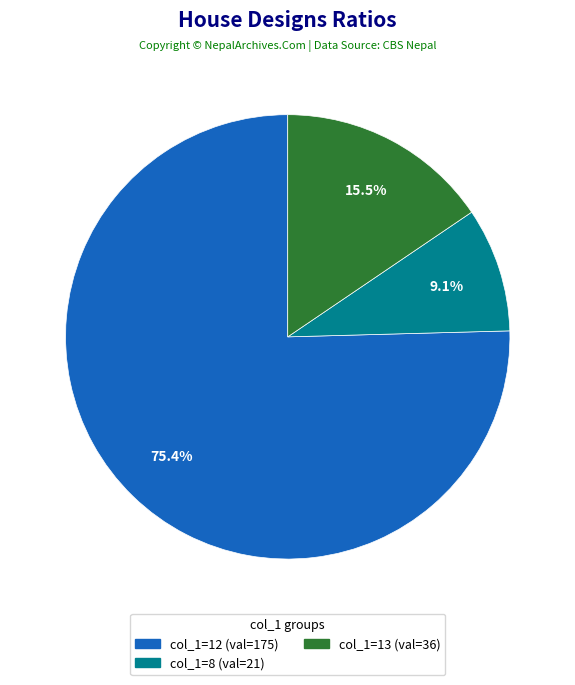

Is there a majority slice in this chart?

Yes